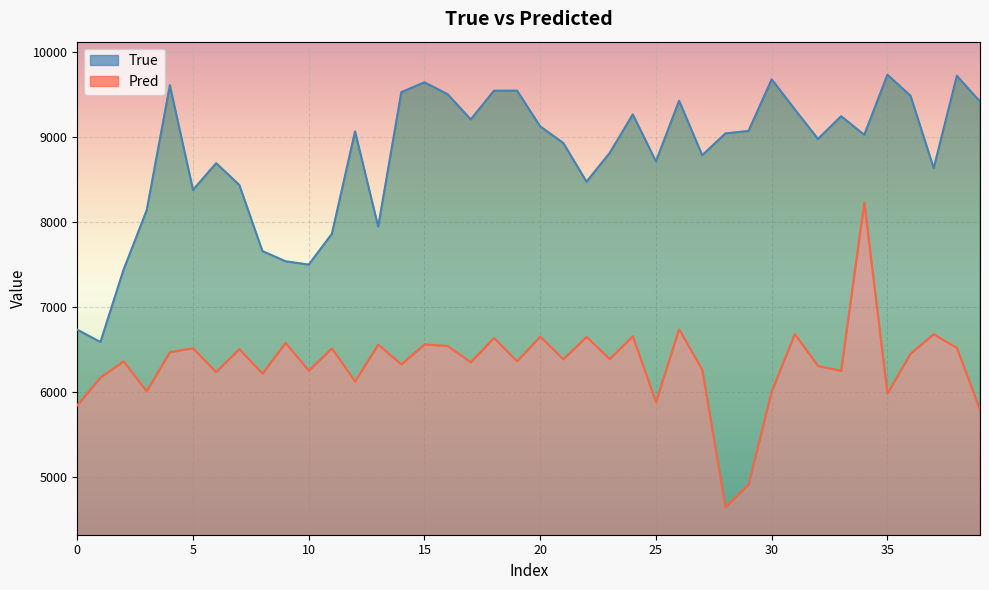

The value of True at 12 is 9066.0. True or false?

True